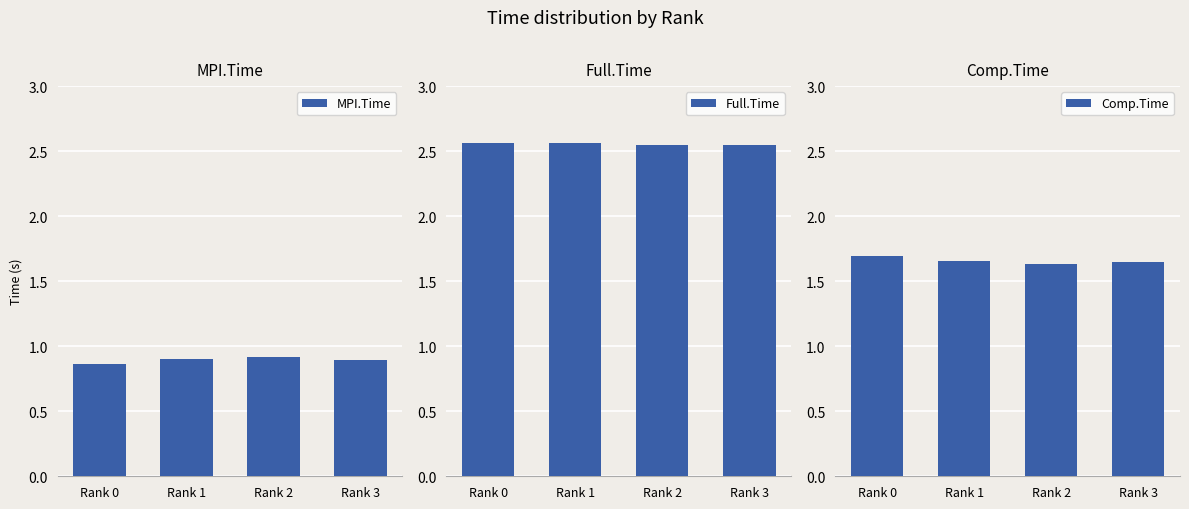

How many series are shown in this chart?

3